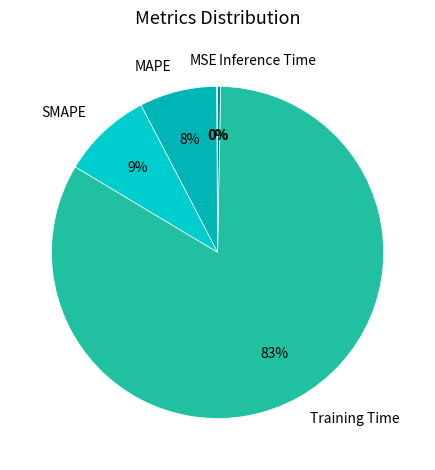

Between Inference Time and Training Time, which is larger?

Training Time